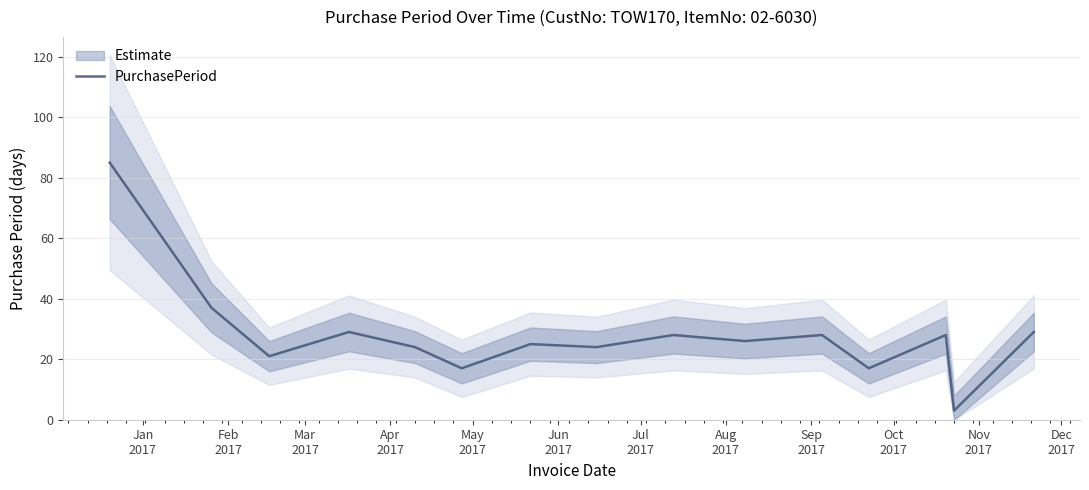

What is the maximum value for PurchasePeriod?

85